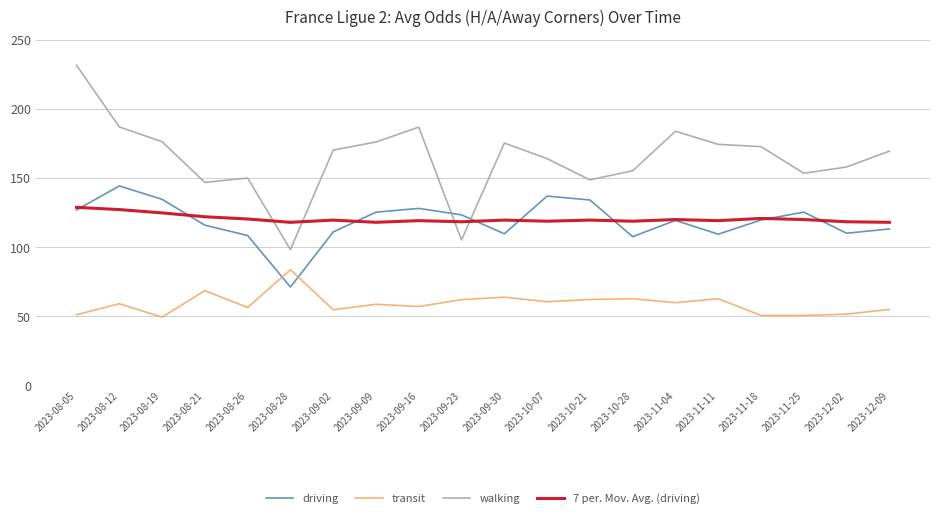

List the series in order of their peak value, lowest first.

transit, 7 per. Mov. Avg. (driving), driving, walking